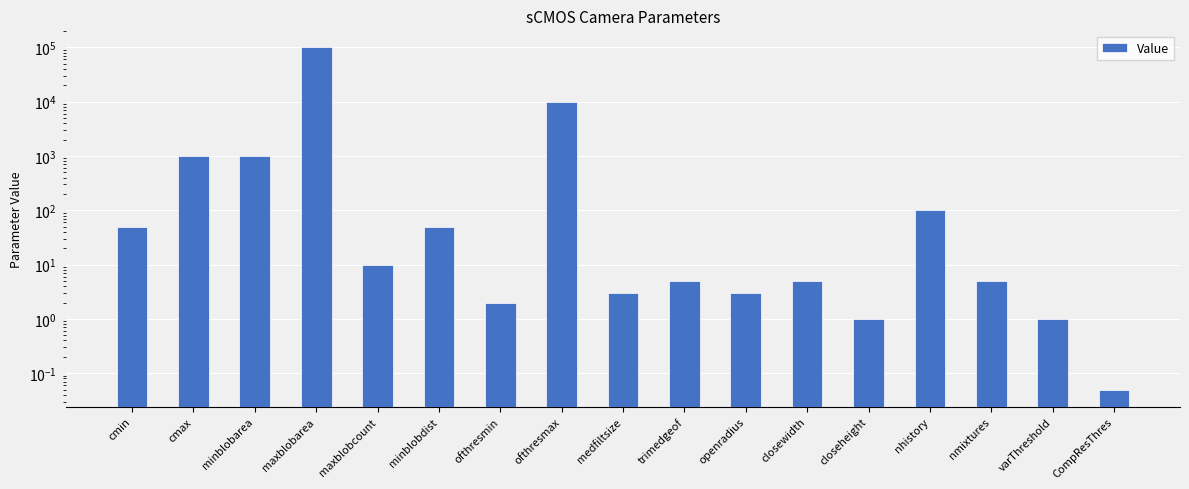

What is the average value?

6602.1